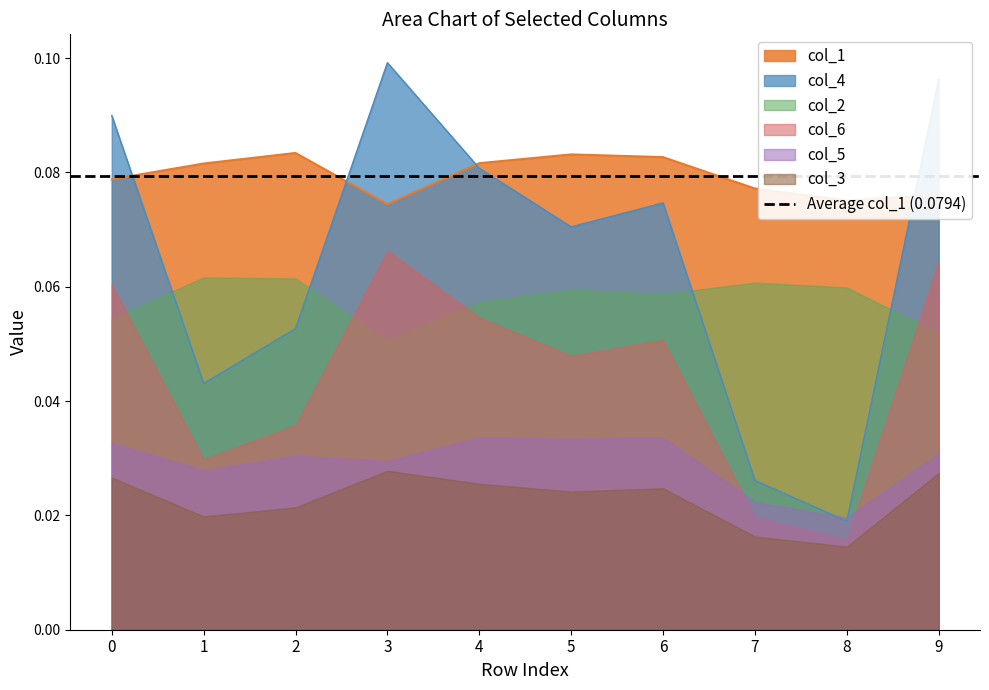

At which category does col_4 reach its first local valley?

1